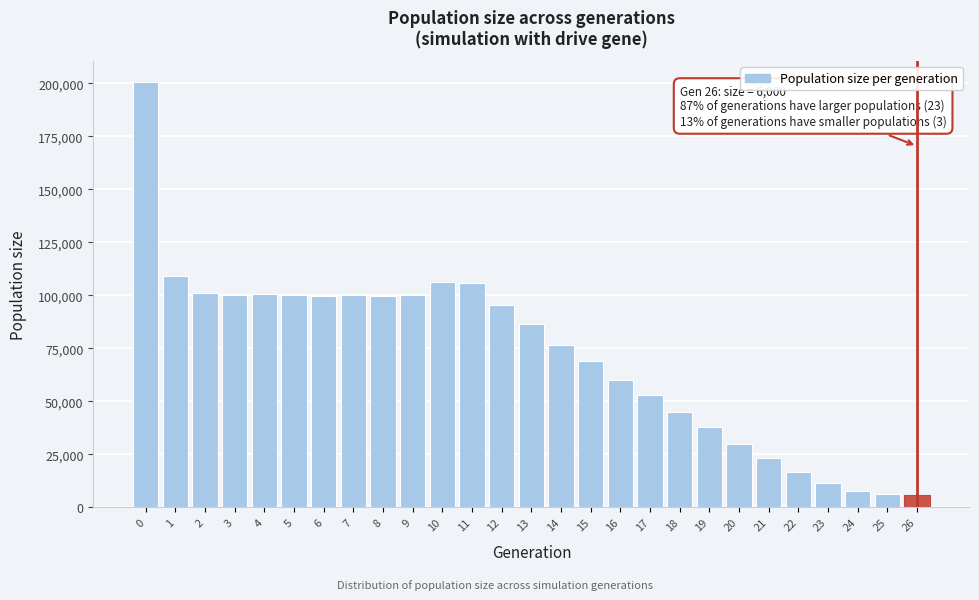

What is the value of the 24th bar from the left?

11305